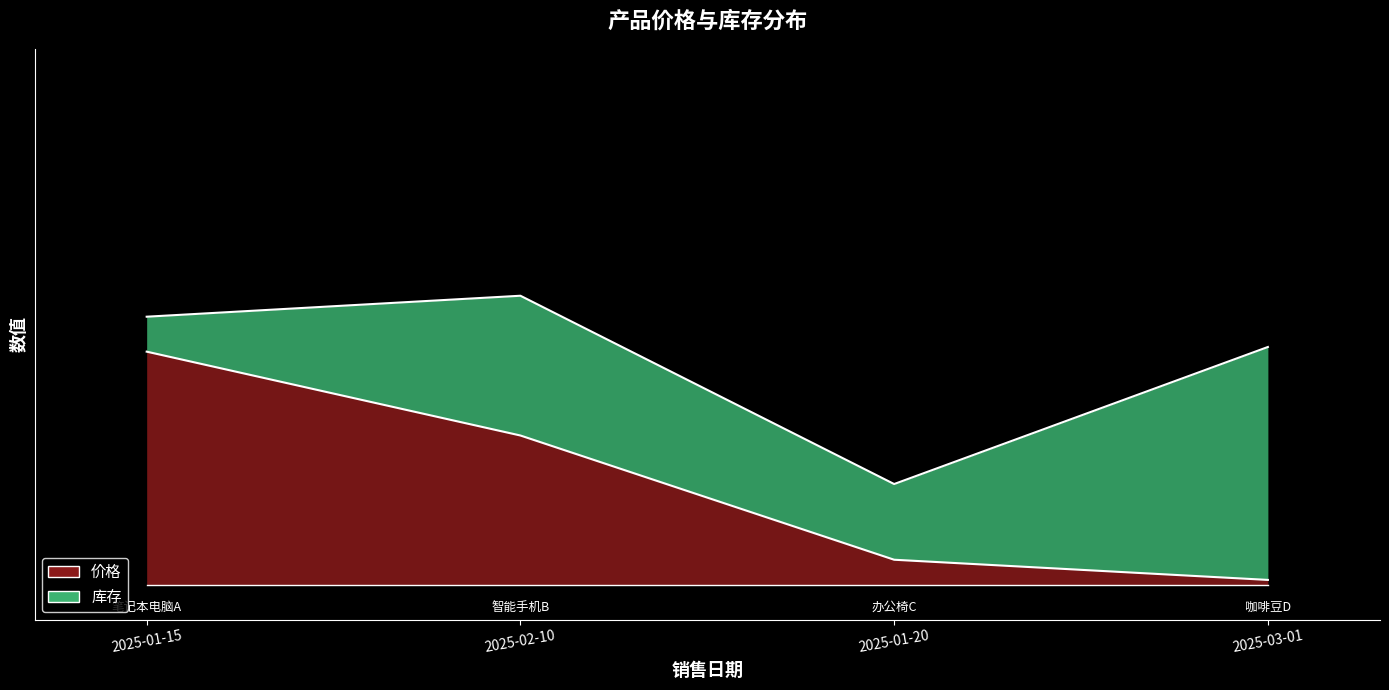

Reading left to right, what are all the values shown in this chart?

2025-01-15=1.0	2025-02-10=0.6	2025-01-20=0.1	2025-03-01=0.0